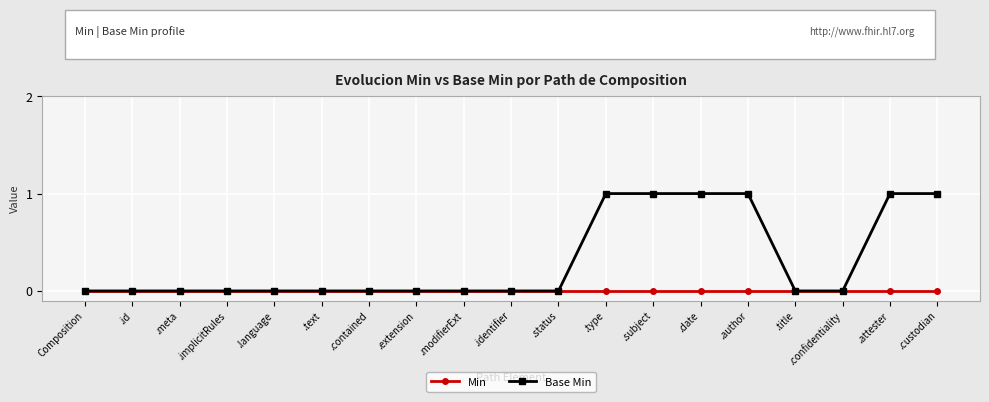

Which series has the largest range (max minus min)?

Base Min